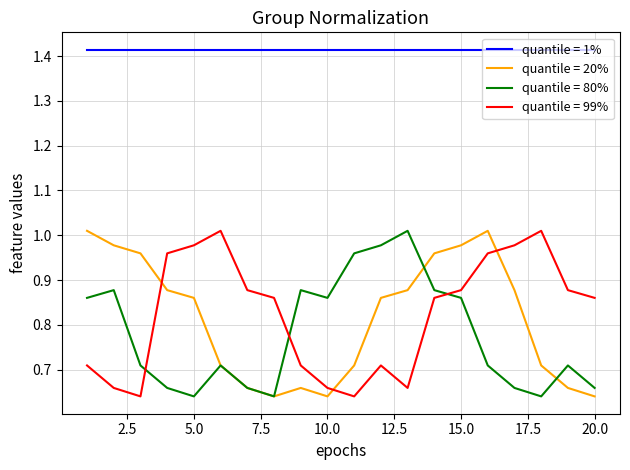

What are all the series names shown in the legend?

quantile = 1%, quantile = 20%, quantile = 80%, quantile = 99%